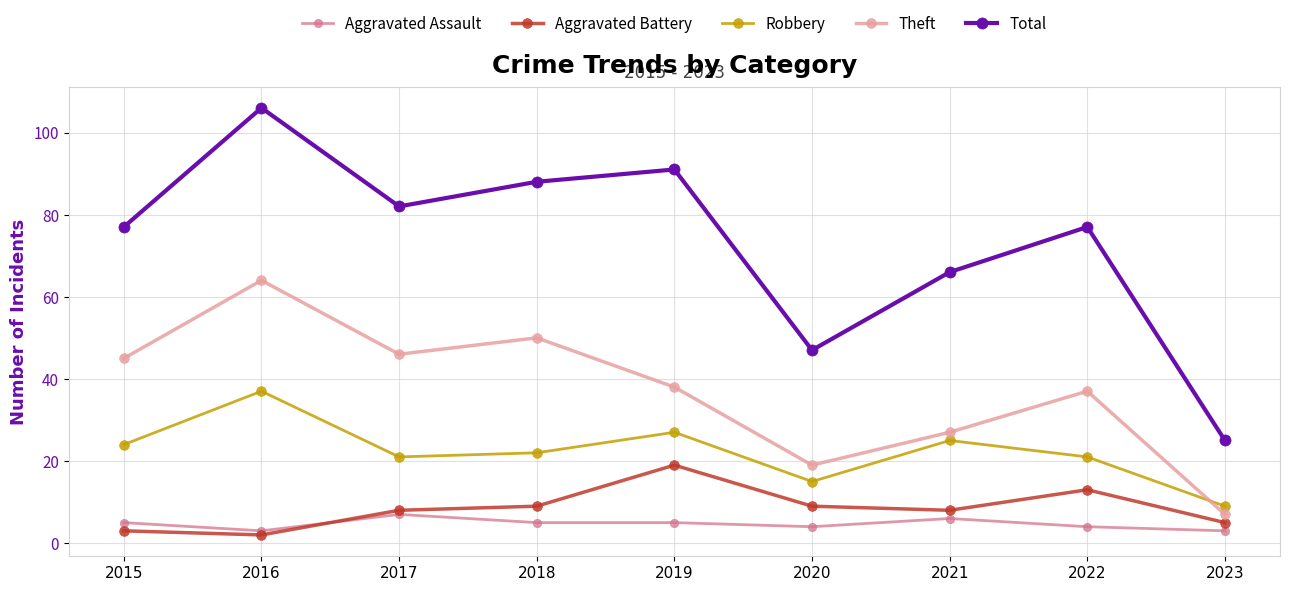

Reading left to right, what are all the values shown in this chart?

Aggravated Assault: 5	3	7	5	5	4	6	4	3
Aggravated Battery: 3	2	8	9	19	9	8	13	5
Robbery: 24	37	21	22	27	15	25	21	9
Theft: 45	64	46	50	38	19	27	37	7
Total: 77	106	82	88	91	47	66	77	25